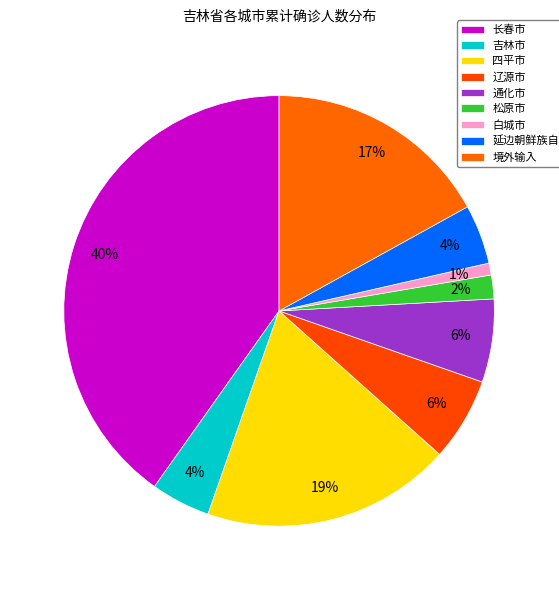

Which category has the smallest portion of the pie?

白城市